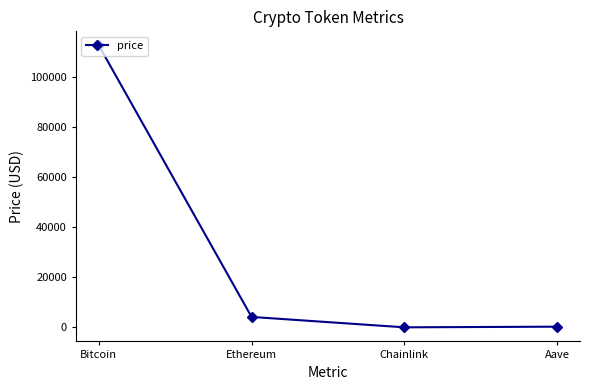

Where does the data first go above 4173?

Bitcoin